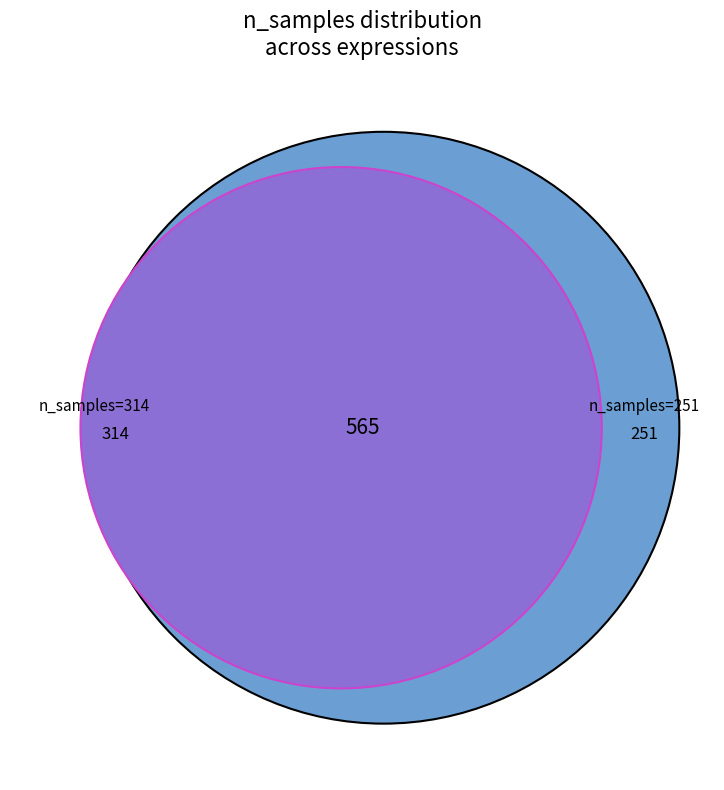

What percentage is the n_samples_314 slice, to the nearest percent?

56%